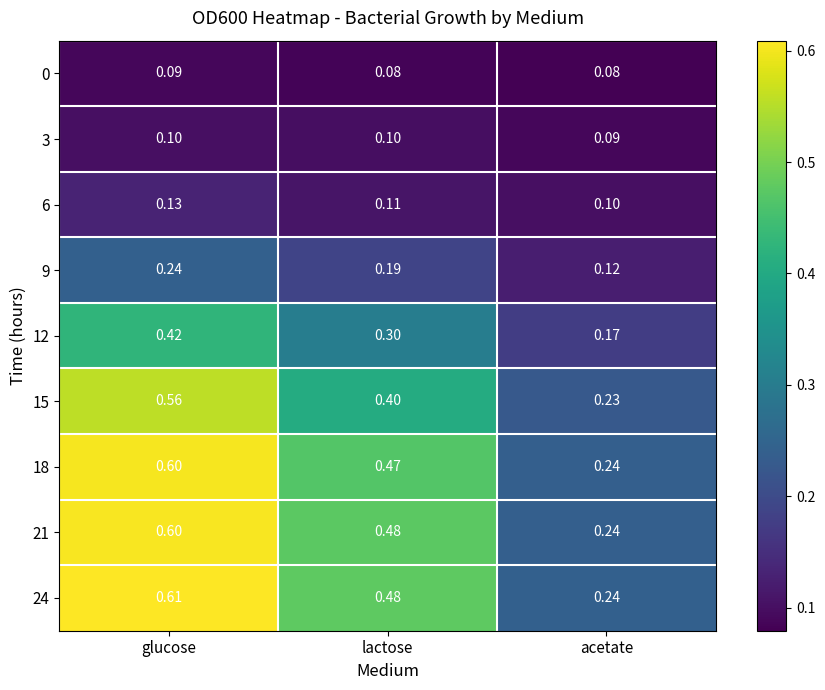

Is the value of 18 at glucose greater than the value of 6 at glucose?

Yes